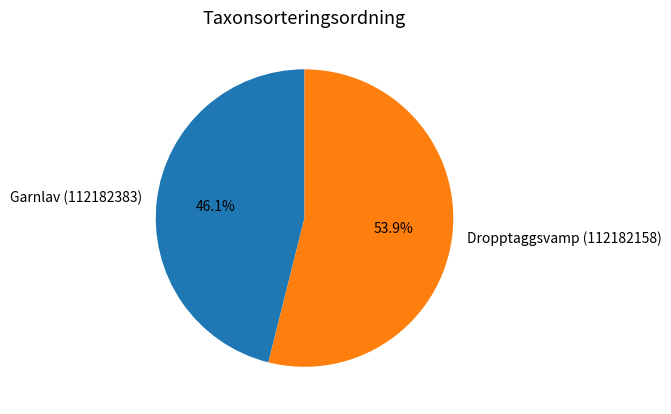

How many segments does this pie chart have?

2